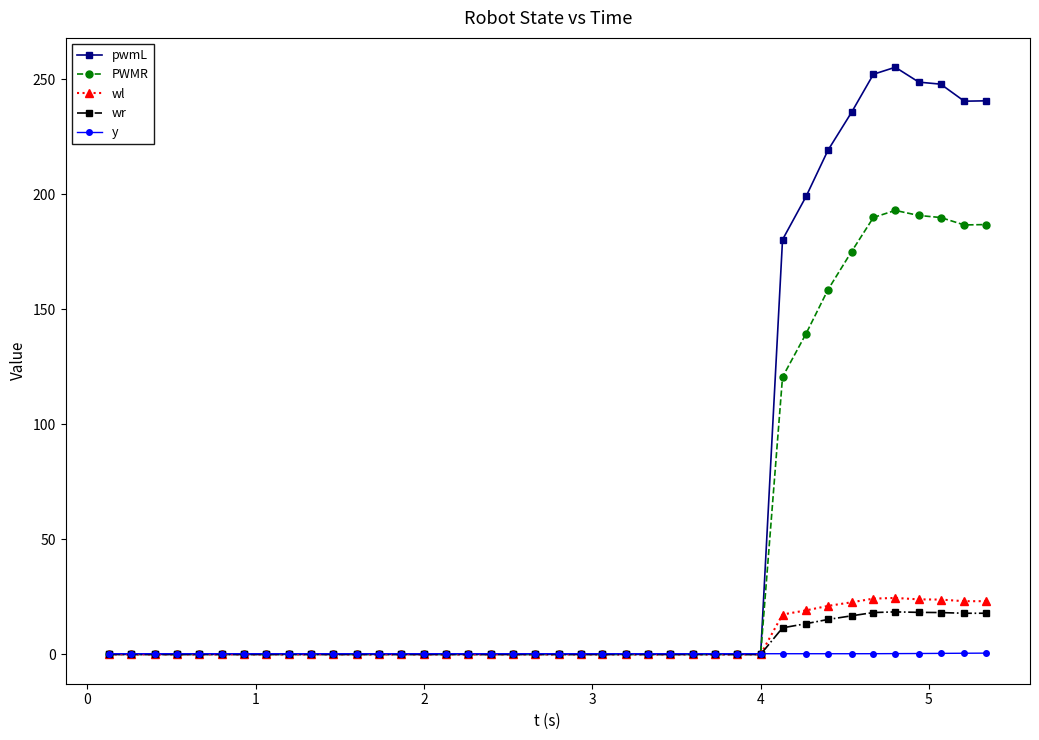

How many data points in PWMR are above 0?

10